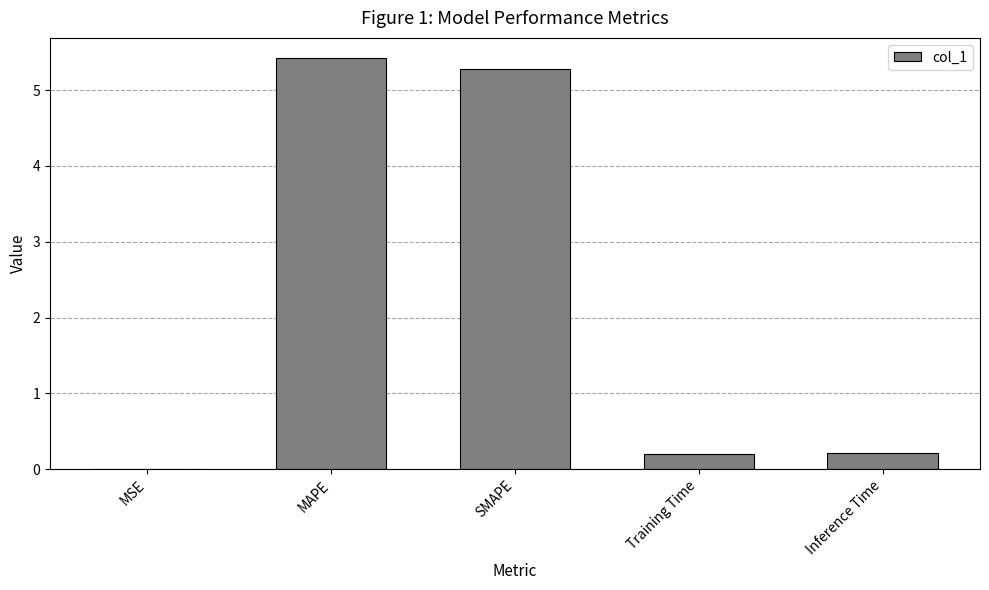

Count the number of categories in the chart.

5